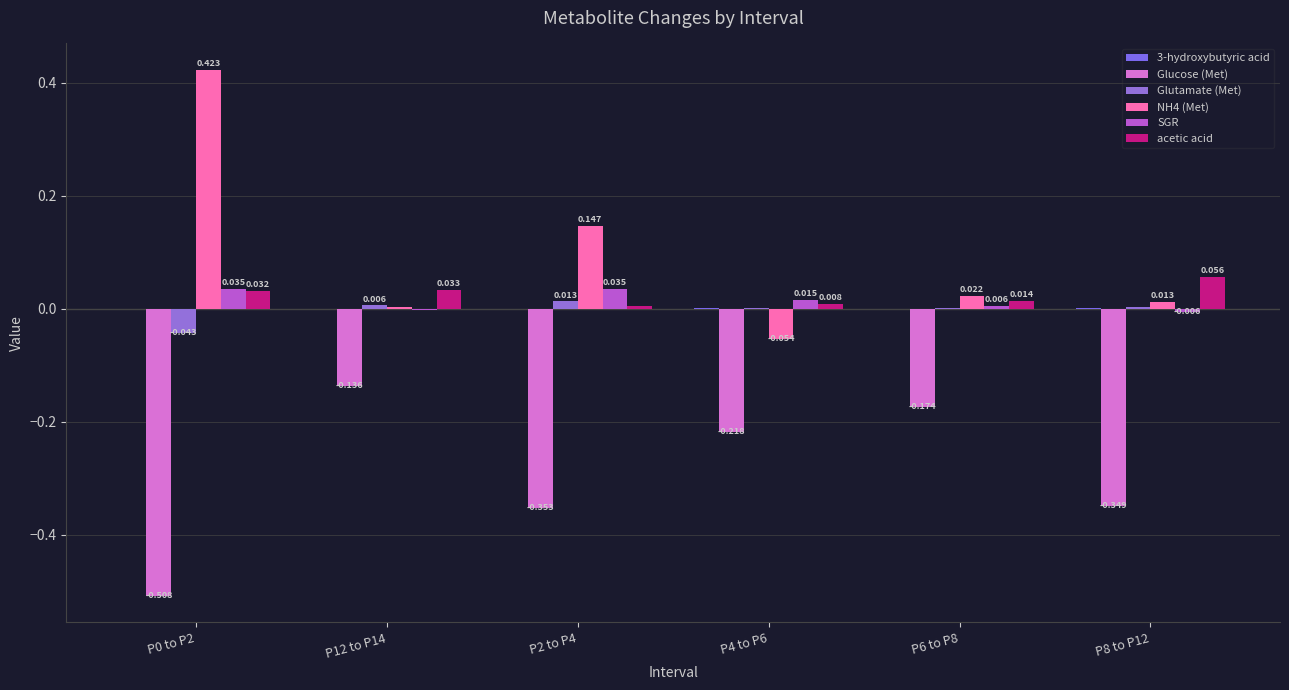

What is the difference between the maximum and minimum values in the Glucose (Met) series?

0.4